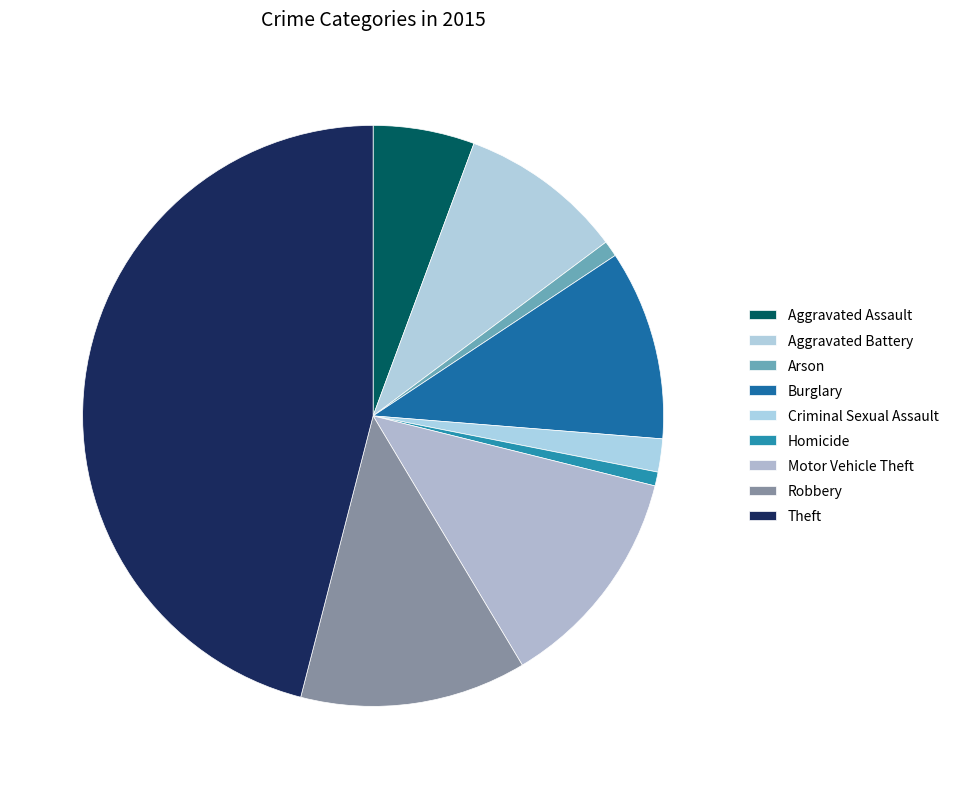

What portion of the pie excludes Arson?

99.1%